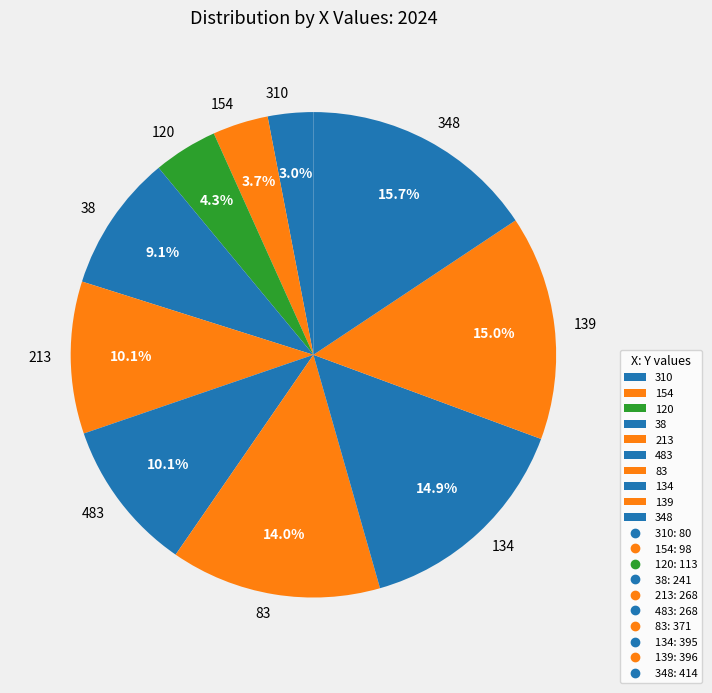

To the nearest percent, what is the average slice percentage?

10%